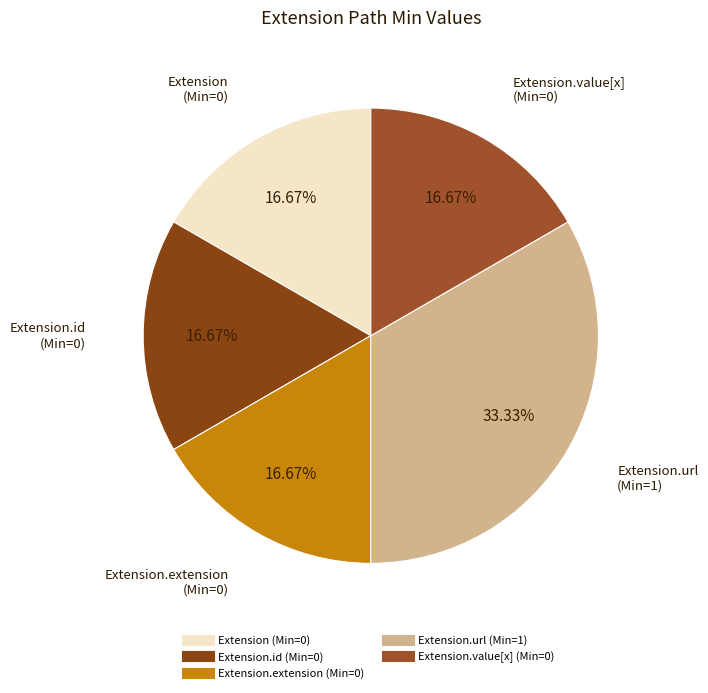

What is the largest slice in the pie chart?

Extension.url